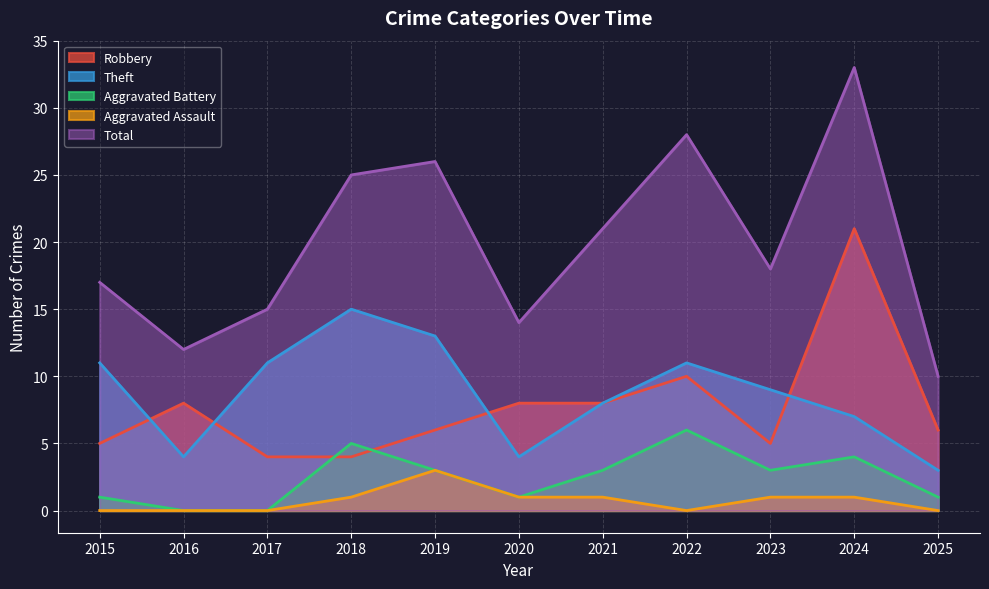

Rank the categories by Total value from highest to lowest.

2024, 2022, 2019, 2018, 2021, 2023, 2015, 2017, 2020, 2016, 2025